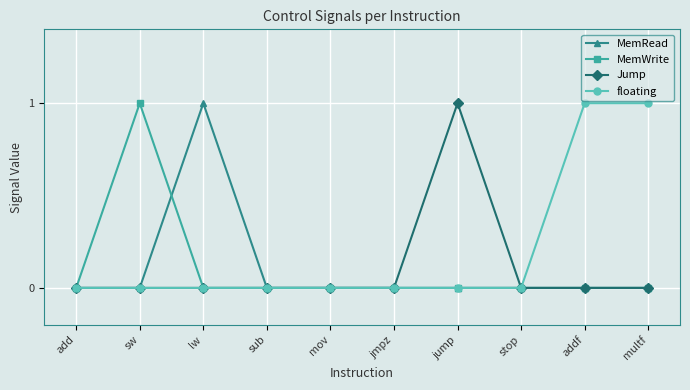

Which series has the largest total across all categories?

floating